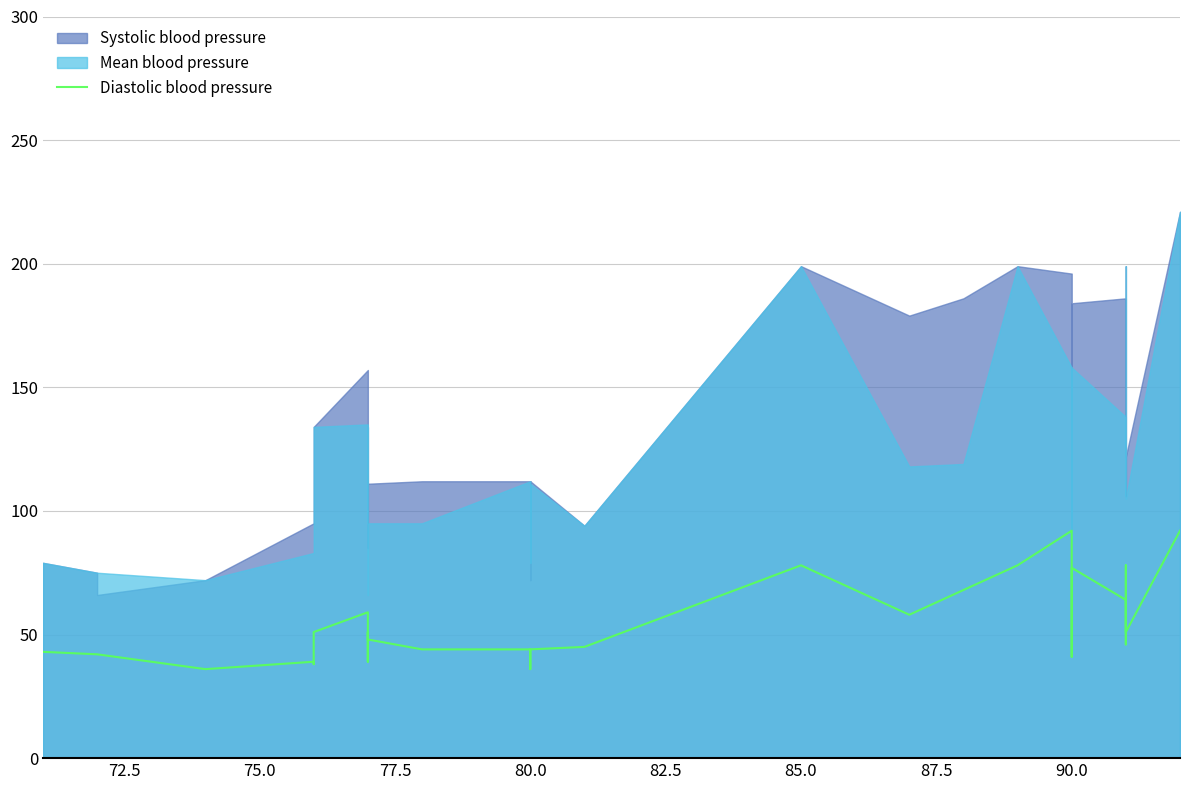

How many data points does each series have?

33